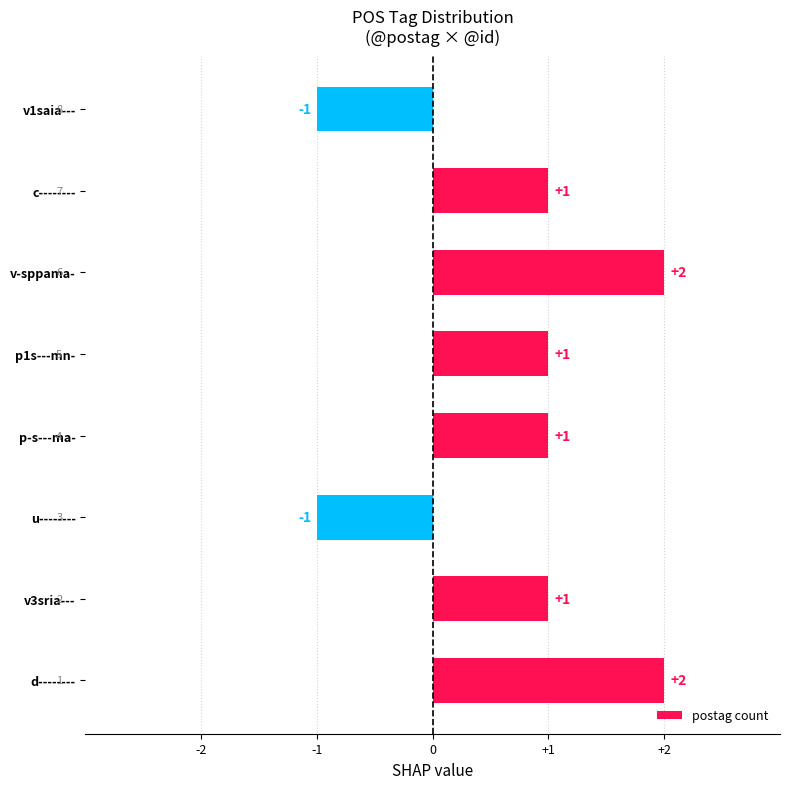

Reading bottom to top, what are all the values shown in this chart?

2	1	-1	1	1	2	1	-1